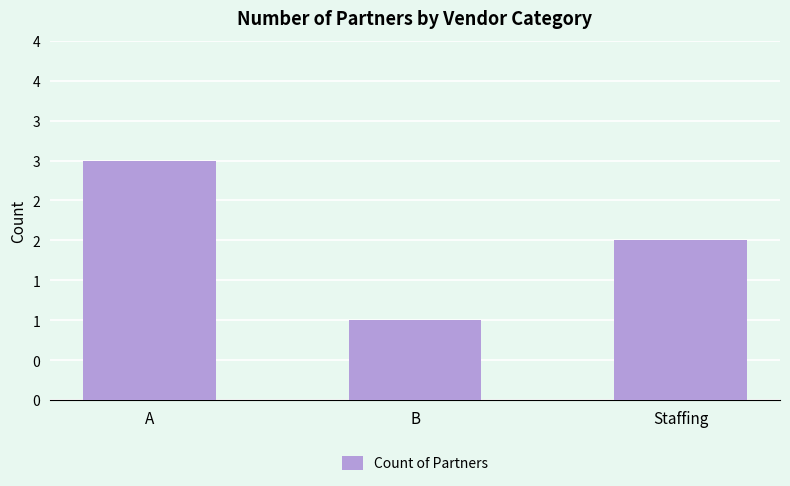

What is the difference between the maximum and minimum values?

2